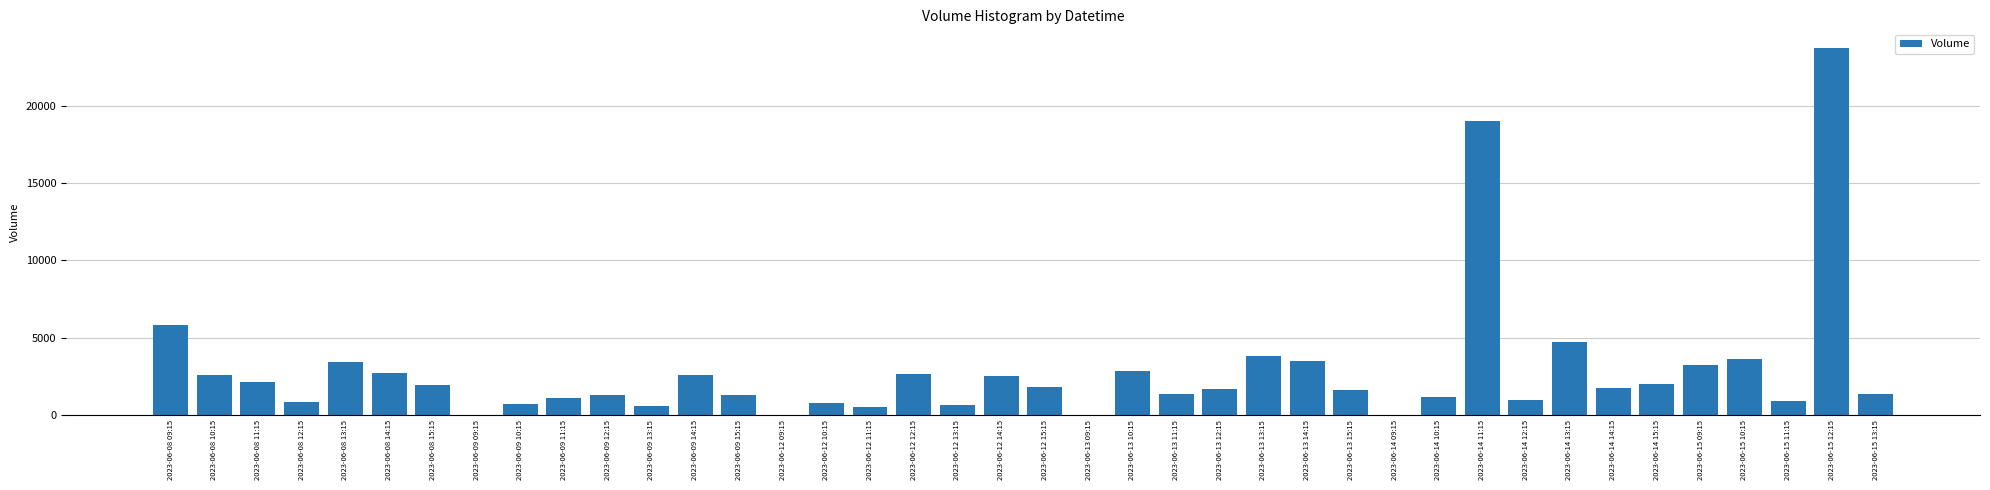

Is it true that the value at 2023-06-14 13:15 is 7600?

False